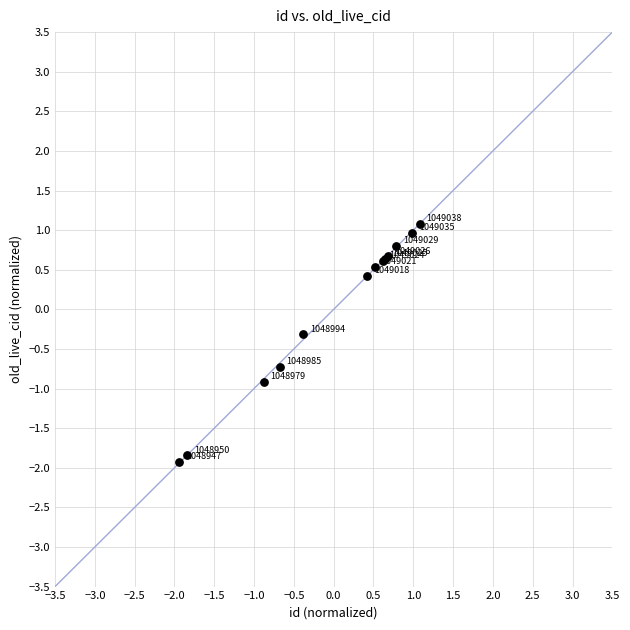

What Y value in the scatter plot is closest to 0?

-0.3